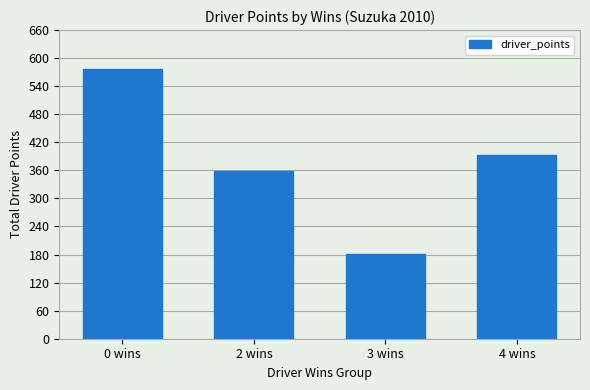

At which label is the value closest to 379?

4 wins